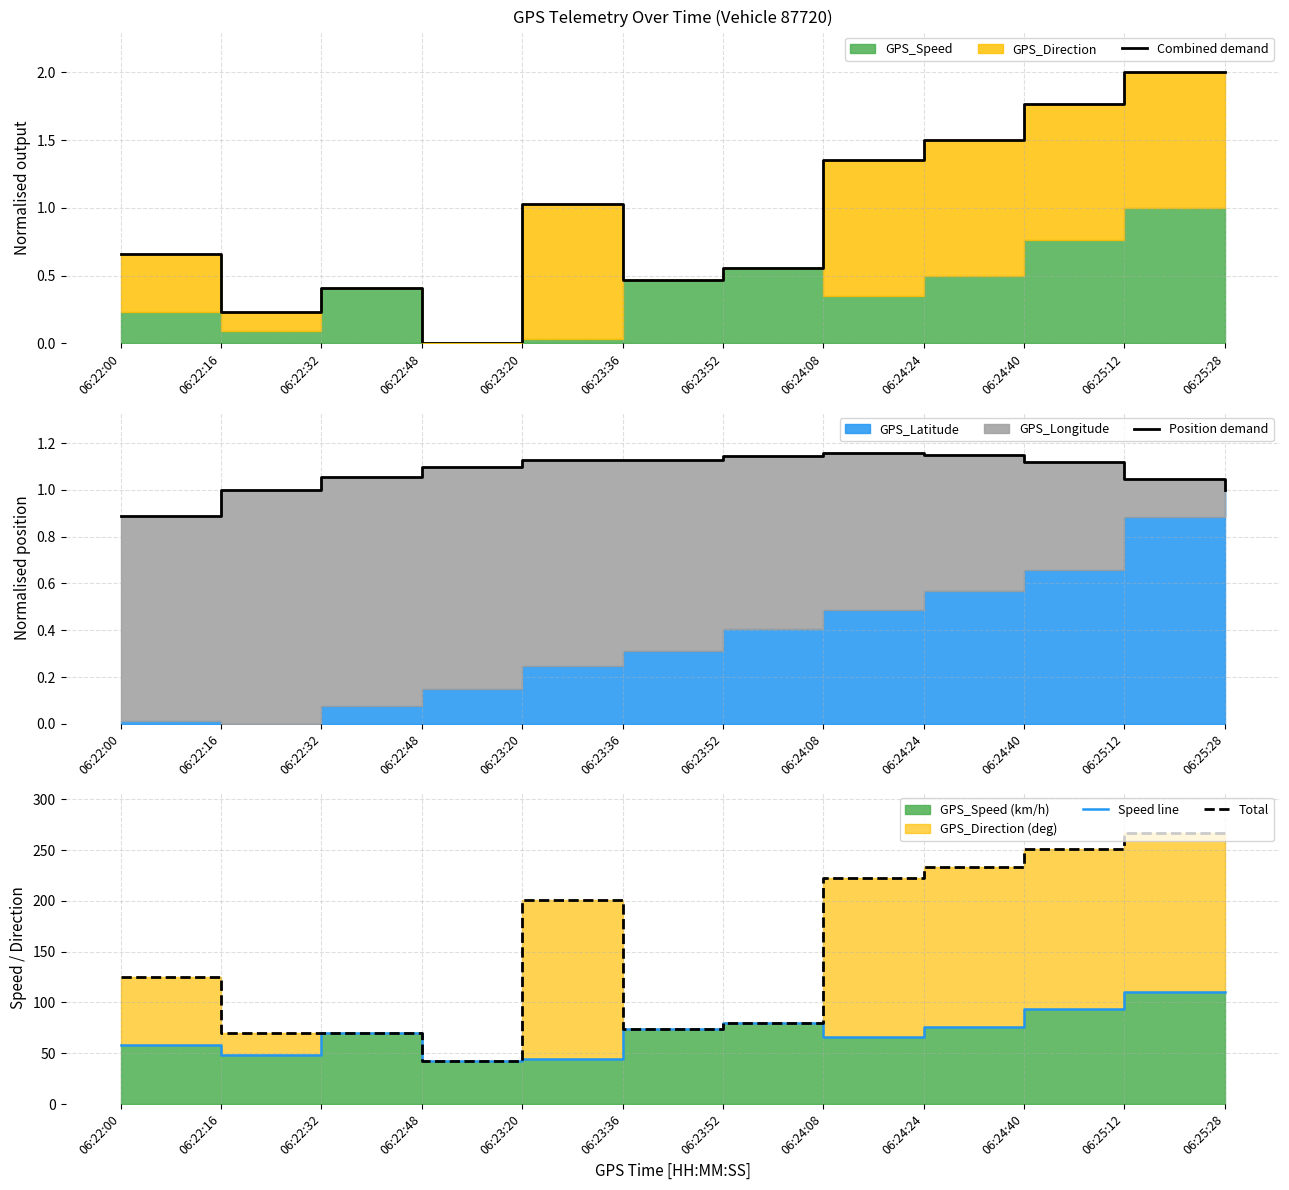

Which series has the largest total across all categories?

Total